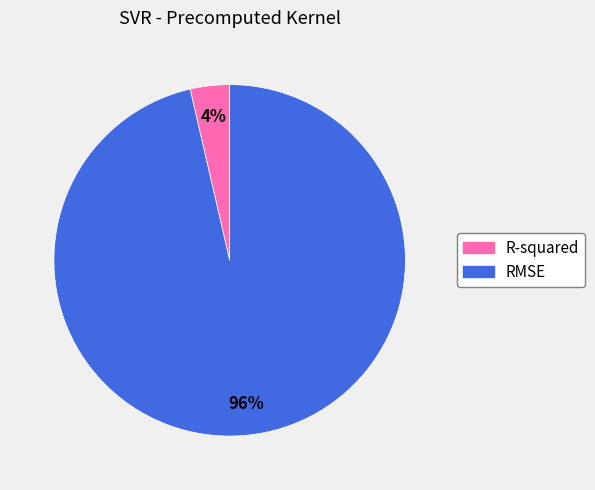

Combined, do RMSE and R-squared account for over 50%?

Yes